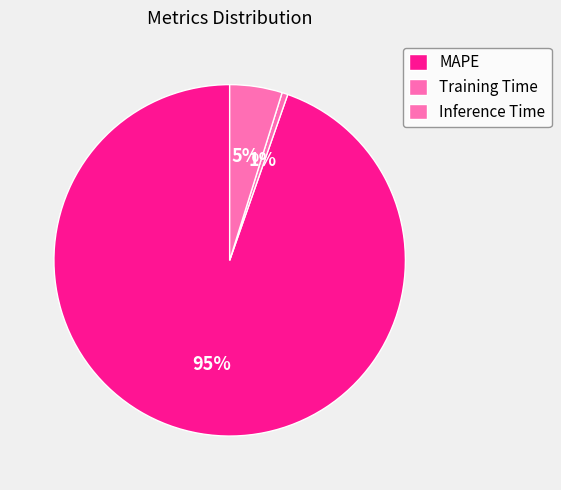

Count the number of slices in the pie.

3